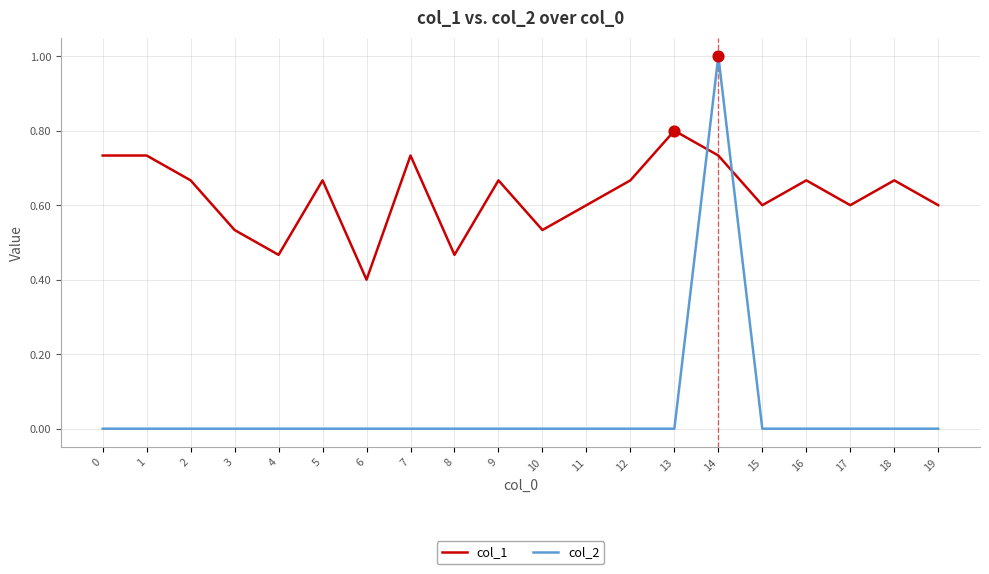

Which series has the largest range (max minus min)?

col_2